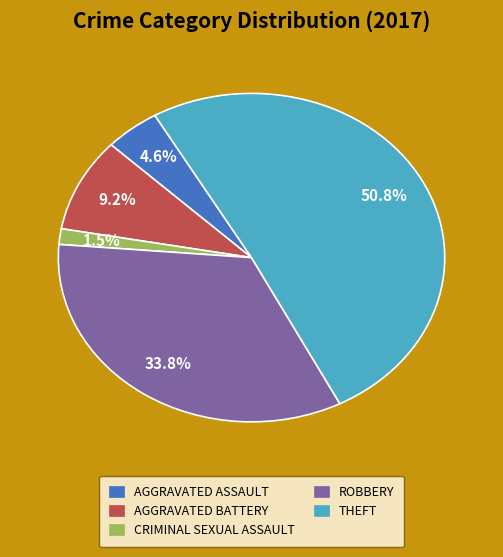

Count the number of slices in the pie.

5